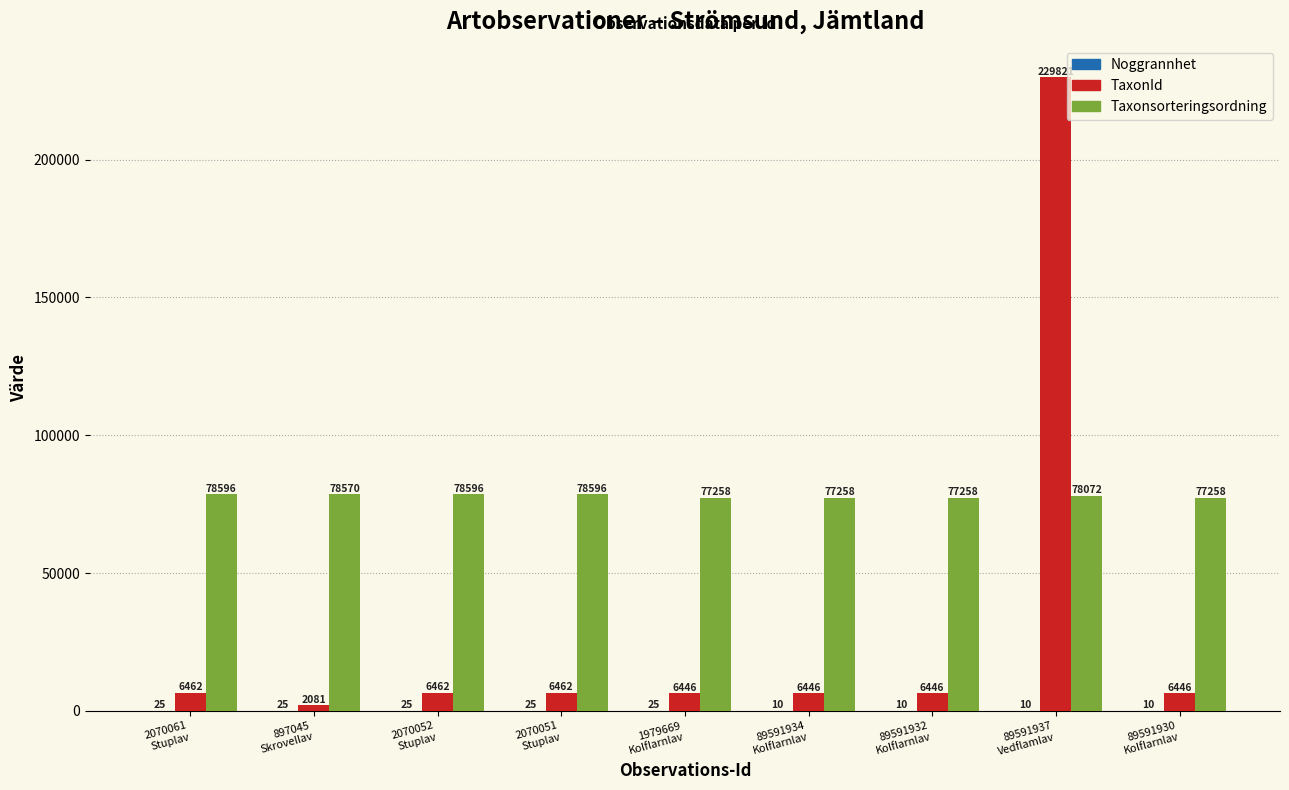

Is it true that Taxonsorteringsordning equals 121362 at 2070061
Stuplav?

False